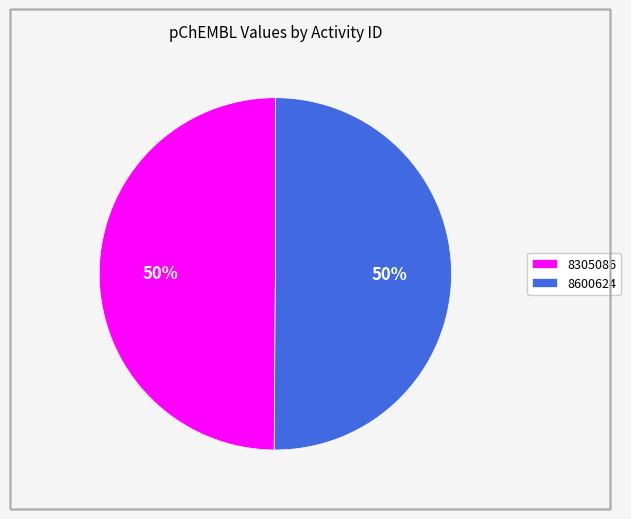

Is it true that 8600624 is 40% of the pie?

False